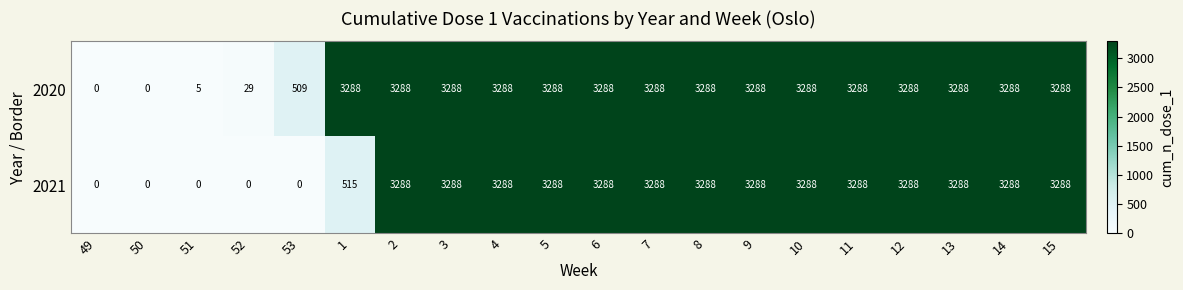

What is the total value across all series at 11?

6576